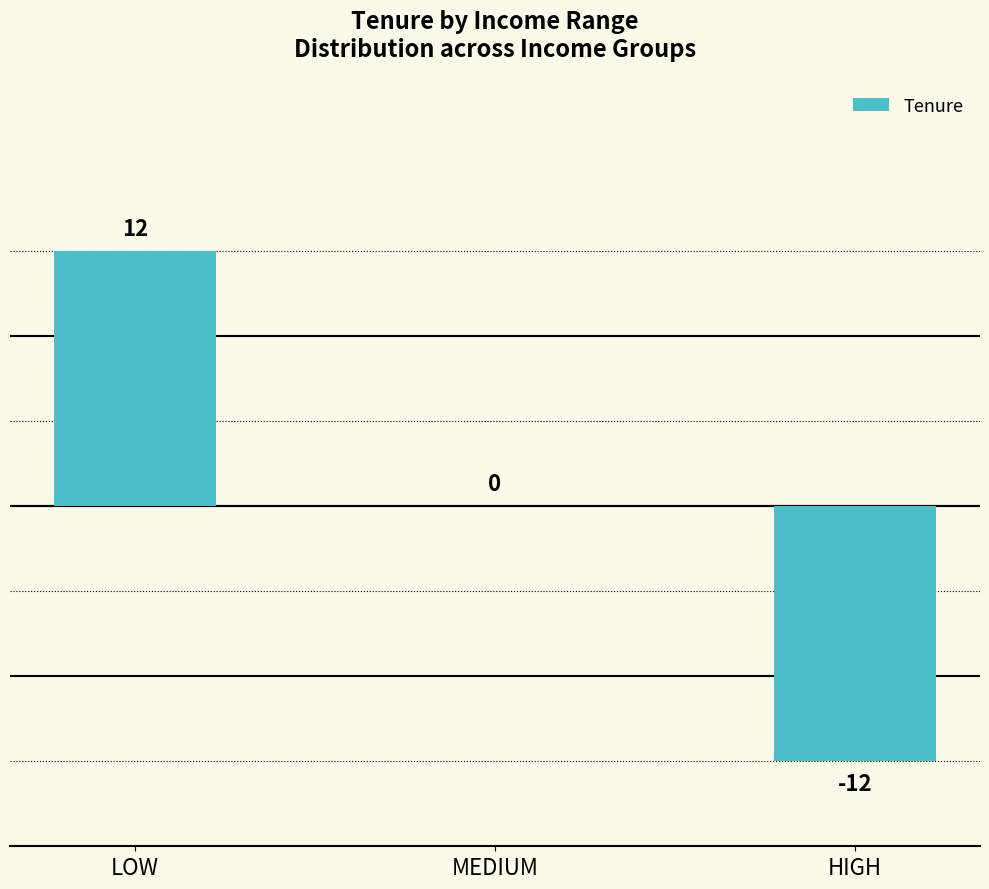

Count the number of data series in this chart.

1